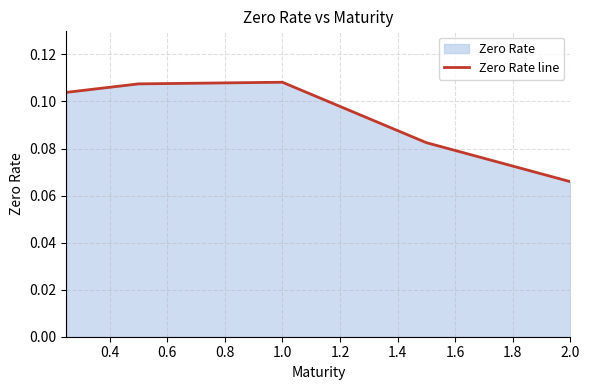

Which label corresponds to the smallest value in the chart?

2.0